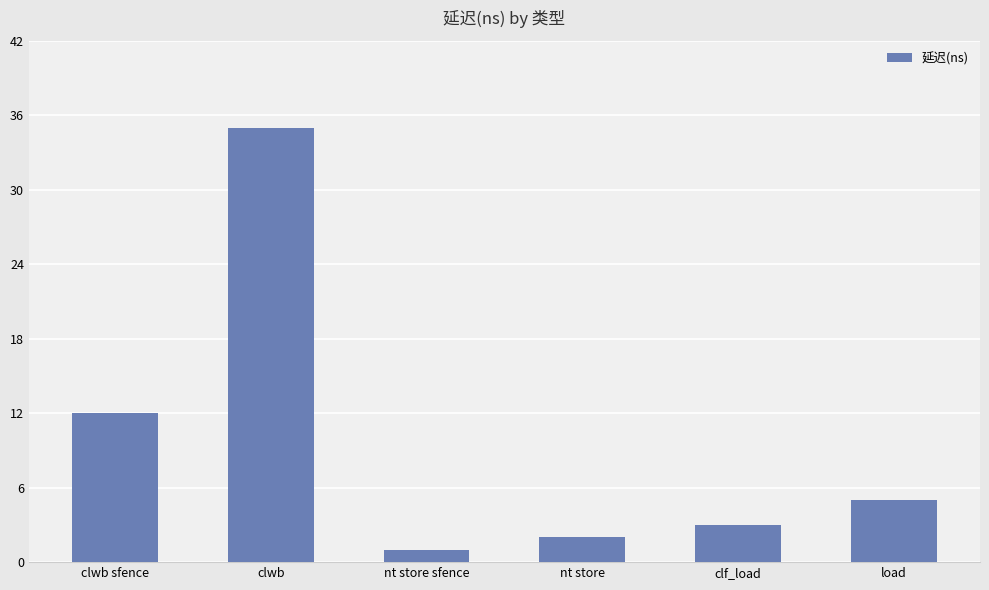

Reading left to right, what are all the values shown in this chart?

clwb sfence=12	clwb=35	nt store sfence=1	nt store=2	clf_load=3	load=5